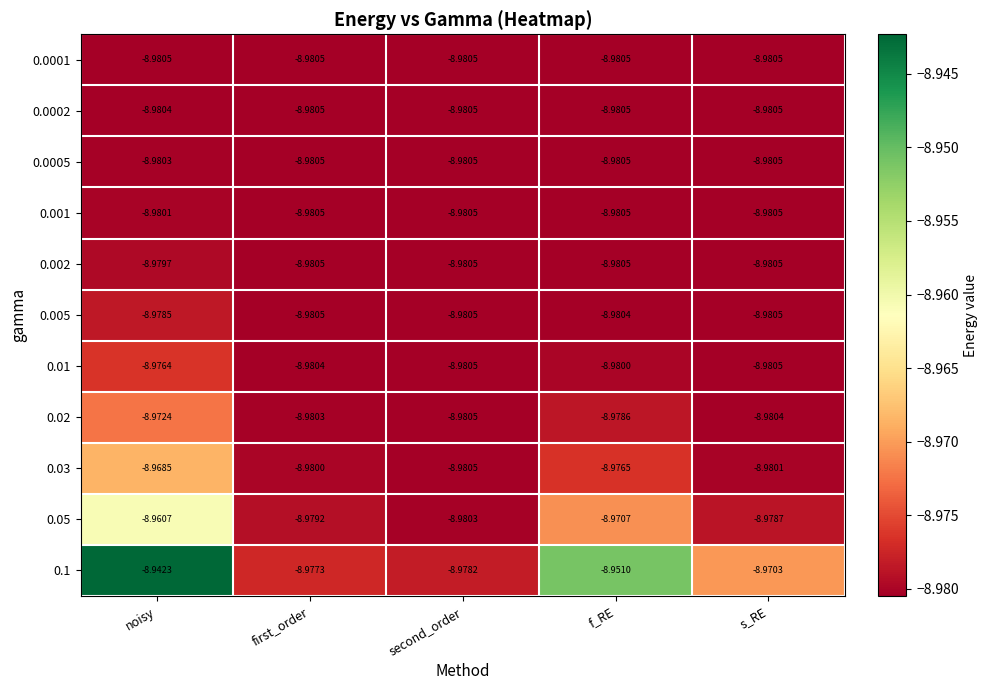

At which category is the sum across all series the highest?

noisy